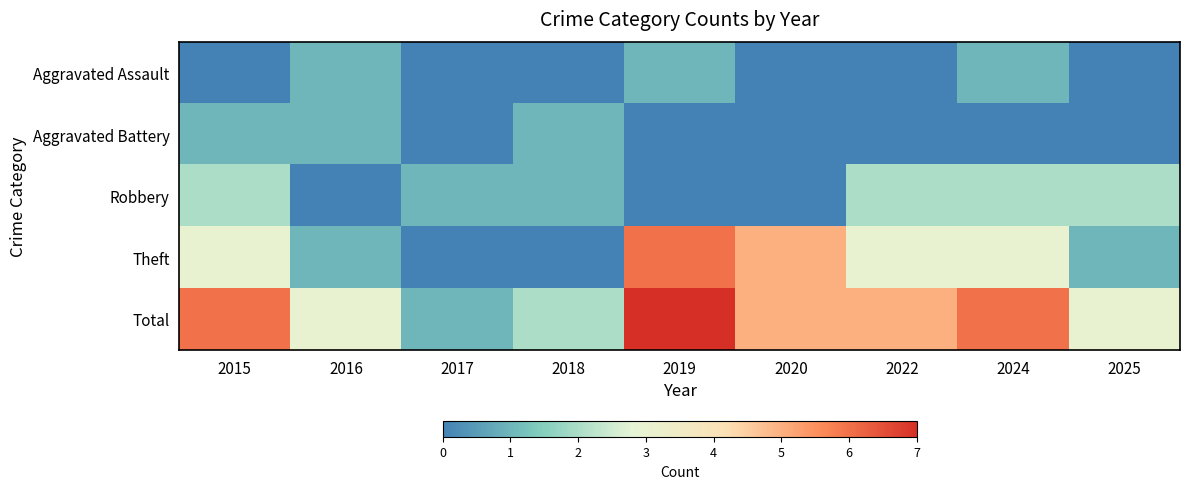

How many categories are shown in the chart?

9